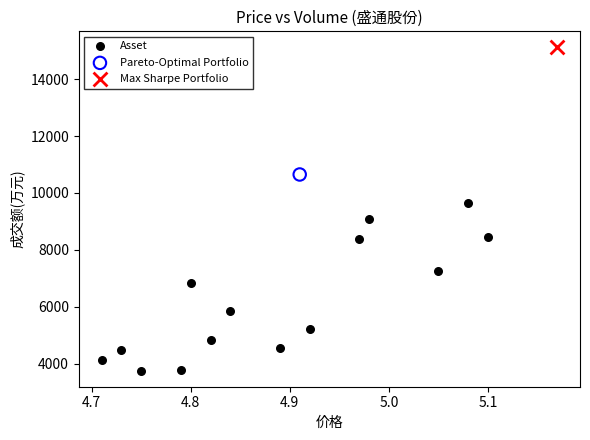

What are all the series names shown in the legend?

Asset, Pareto-Optimal Portfolio, Max Sharpe Portfolio